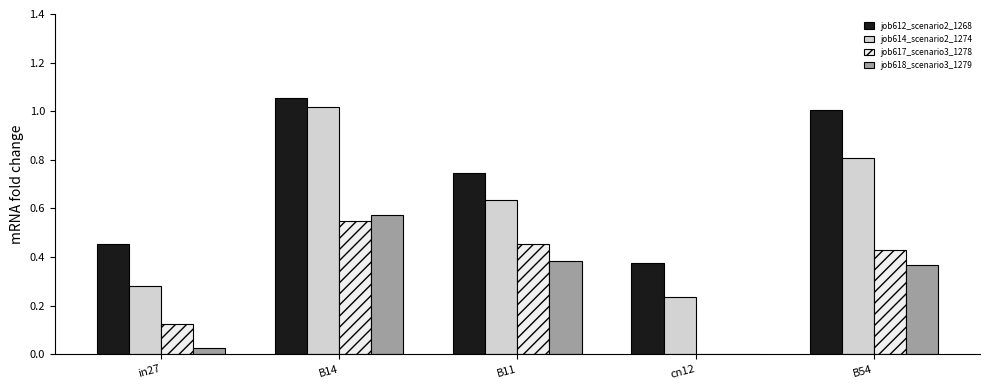

What is the sum of all job618_scenario3_1279 values?

1.3